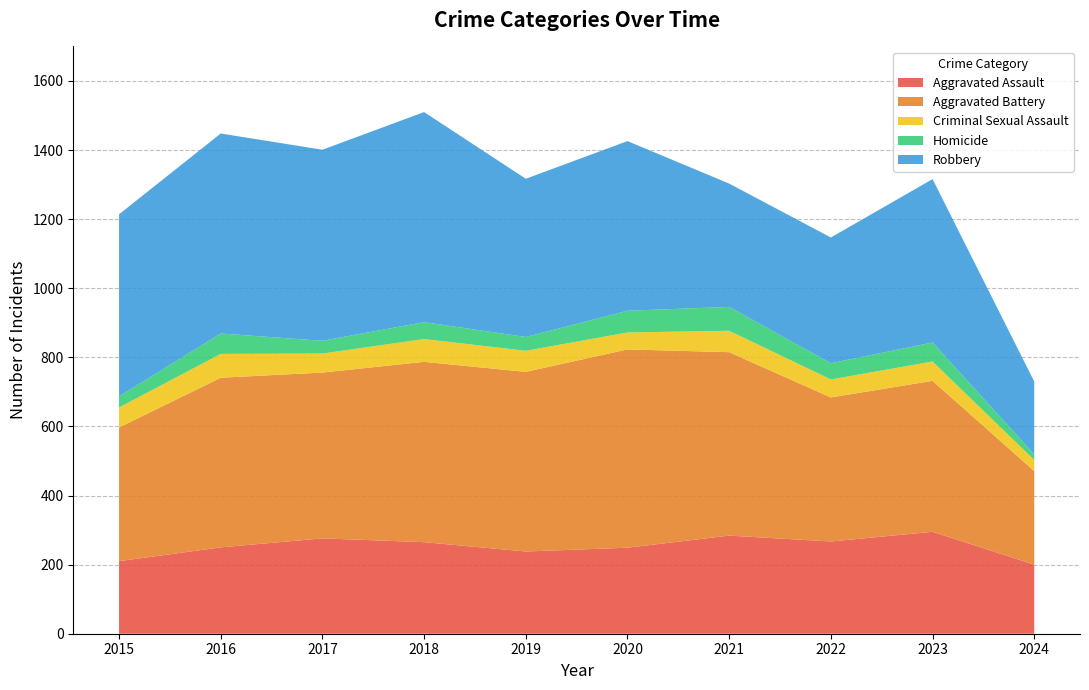

Reading left to right, transcribe all the data shown in this chart.

Aggravated Assault: 210	250	276	265	238	249	284	267	295	200
Aggravated Battery: 387	491	480	522	520	574	531	417	437	271
Criminal Sexual Assault: 58	69	55	66	61	49	62	52	56	32
Homicide: 32	59	37	49	40	63	69	47	55	16
Robbery: 527	579	553	608	458	491	357	364	473	211